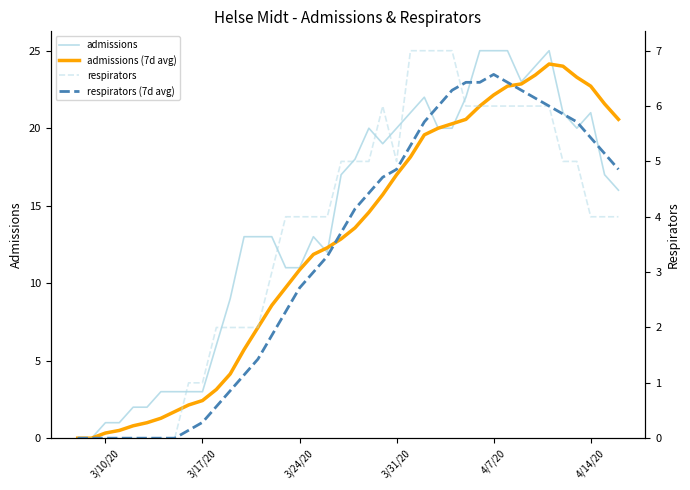

True or false: respirators (7d avg) has more than 0 interior local peaks.

True